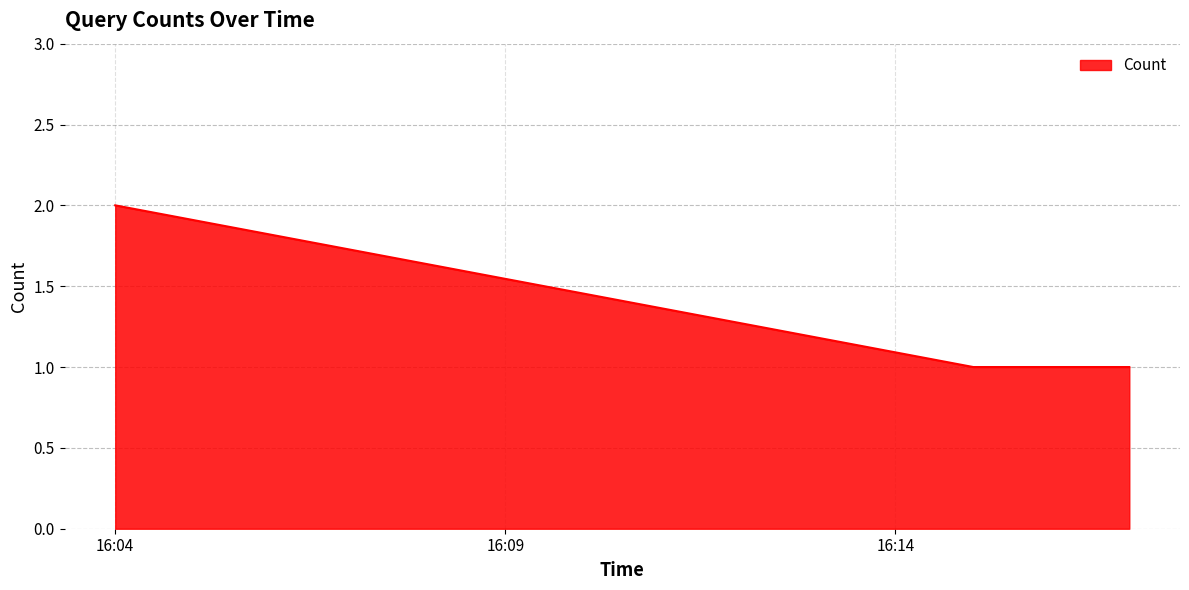

What is the sum of all values?

4